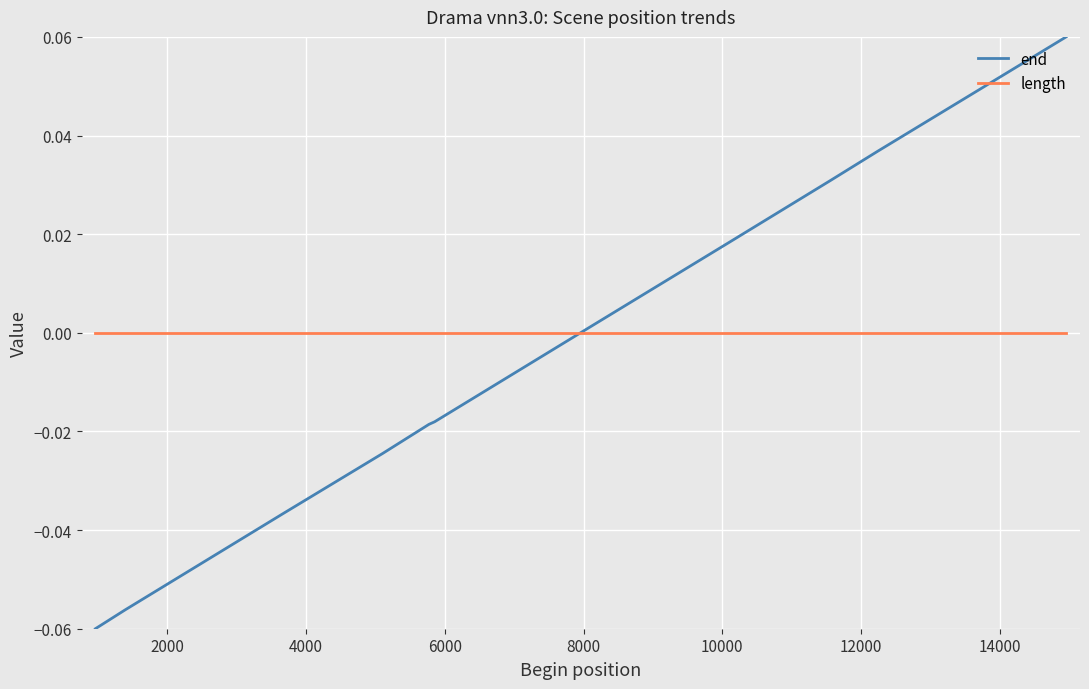

Does the chart display data point markers on the line(s)?

No